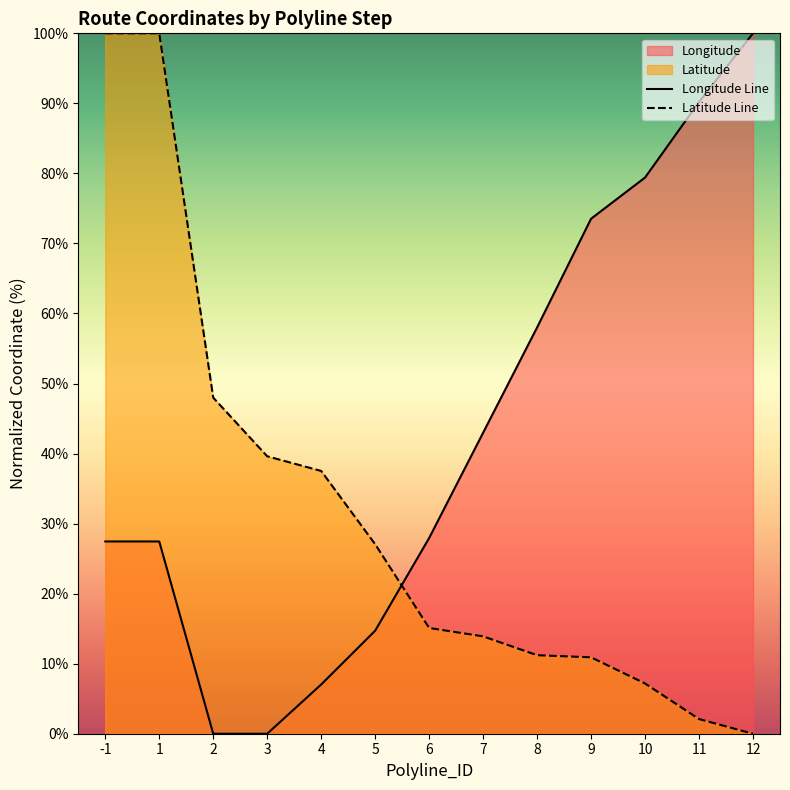

Reading left to right, extract all data points from this chart.

Longitude Line: -1=27.5	1=27.5	2=0.0	3=0.0	4=7.0	5=14.7	6=27.9	7=43.0	8=58.0	9=73.5	10=79.4	11=90.2	12=100.0
Latitude Line: -1=100.0	1=100.0	2=48.0	3=39.6	4=37.5	5=27.1	6=15.1	7=13.9	8=11.2	9=10.9	10=7.2	11=2.1	12=0.0